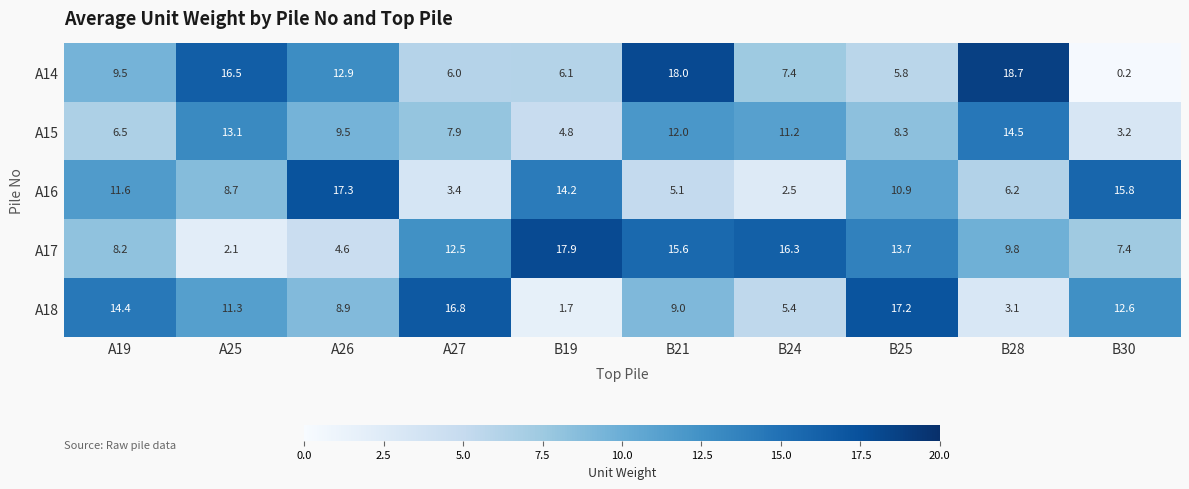

Where does the A14 series first go above 9?

A19